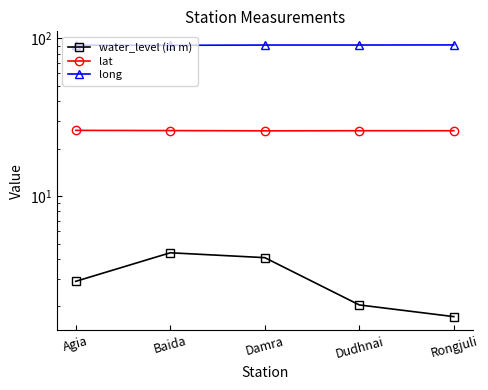

What is the value of the water_level (in m) point at the 5th from the left?

1.7